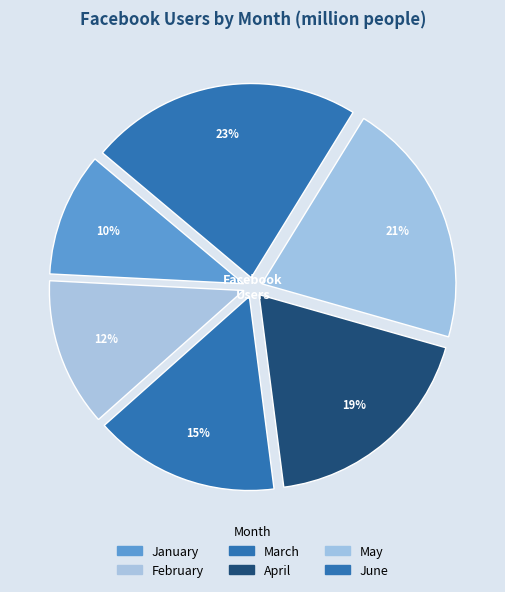

What is the change in value from February to April?

+600